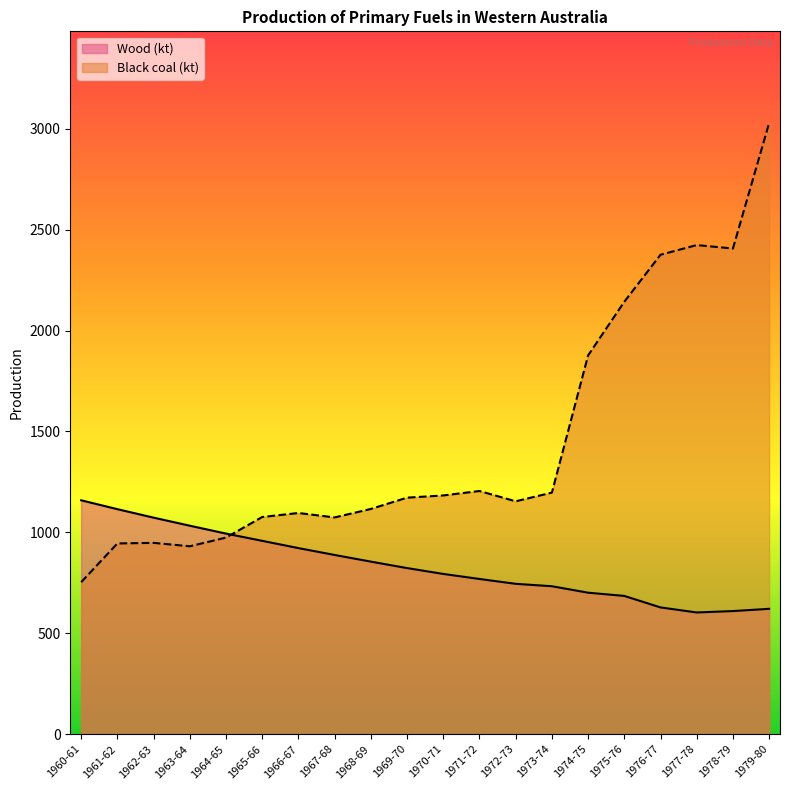

Is the value of Black coal (kt) at 1969-70 greater than the value of Wood (kt) at 1976-77?

Yes